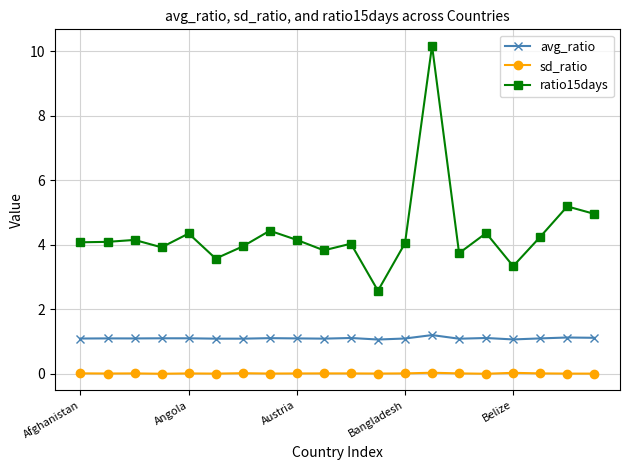

What are all the series names shown in the legend?

avg_ratio, sd_ratio, ratio15days